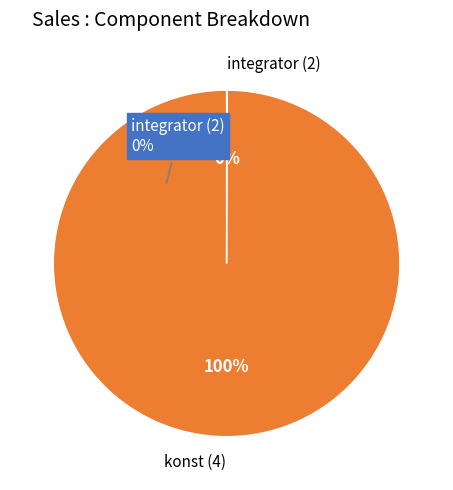

What is the smallest slice in the pie chart?

integrator (2)